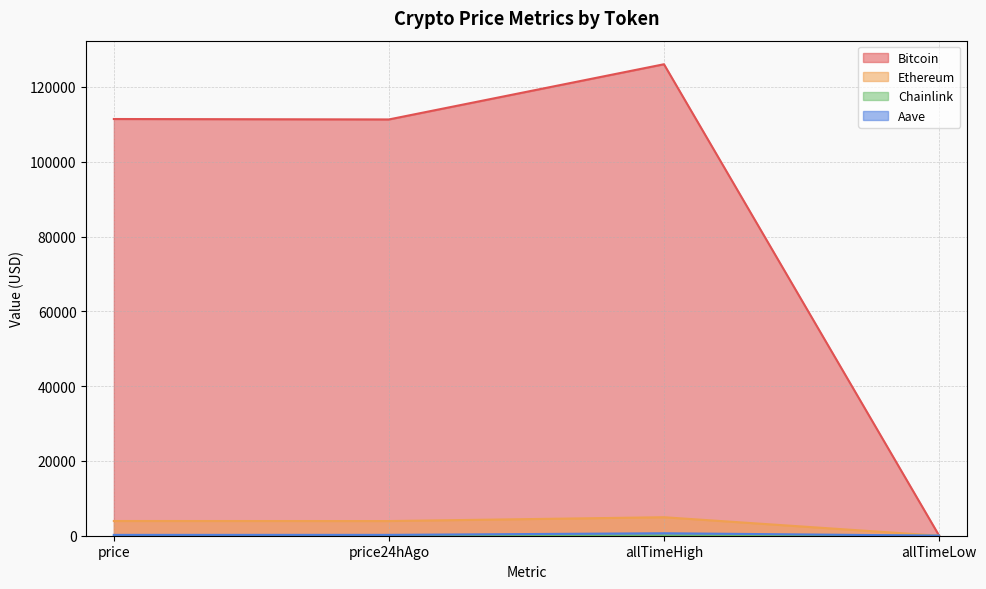

At which label does Bitcoin reach its peak?

allTimeHigh